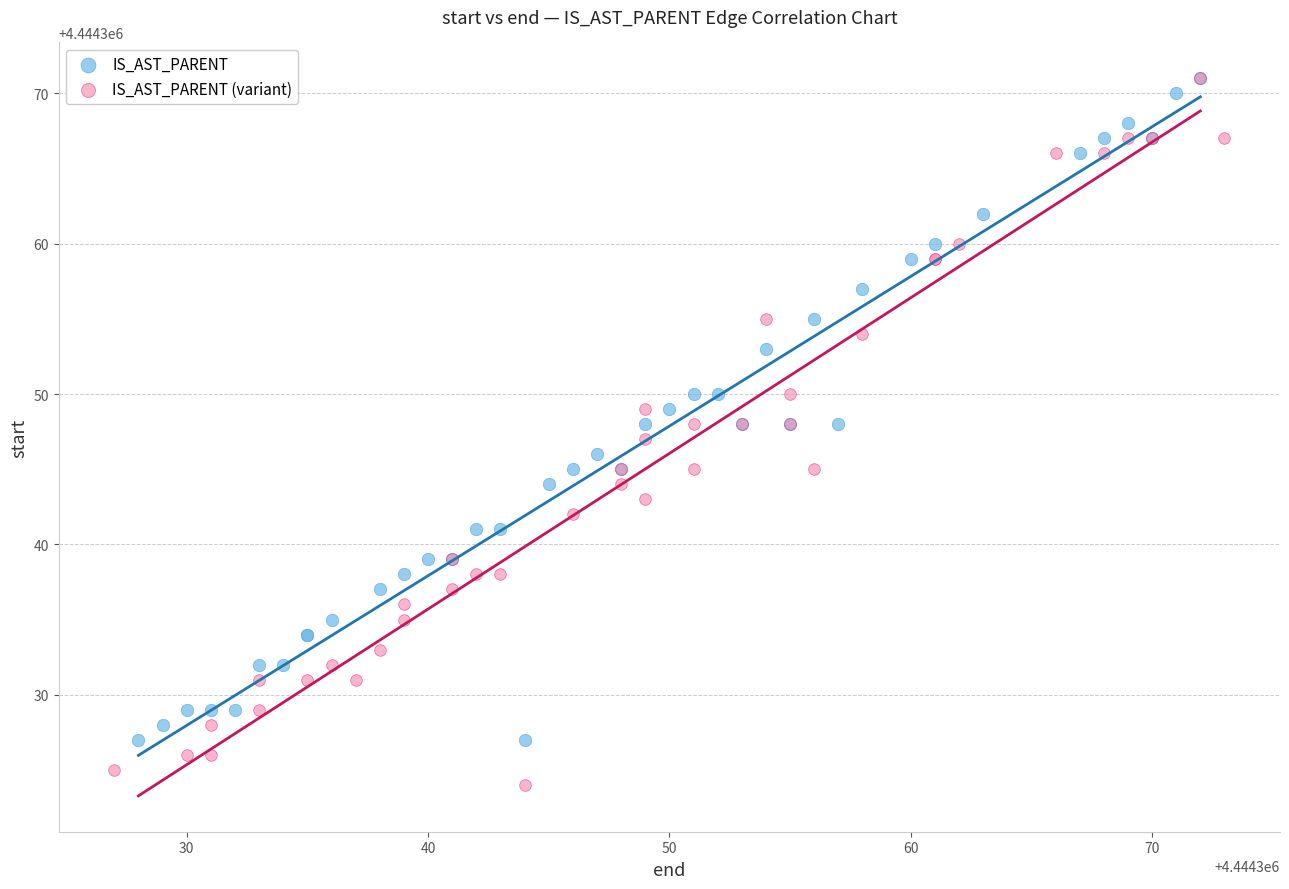

Which series reaches the minimum Y coordinate?

IS_AST_PARENT (variant)